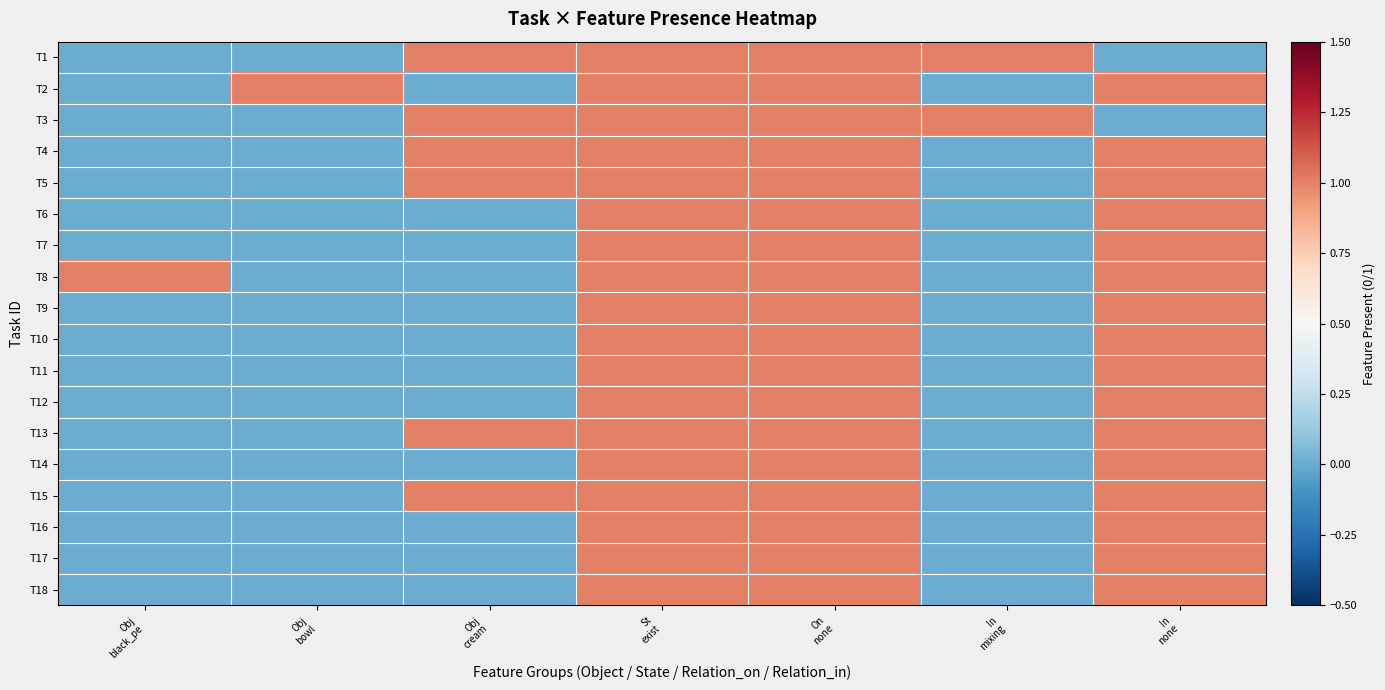

Which has a higher value, St
exist or Obj
bowl?

St
exist